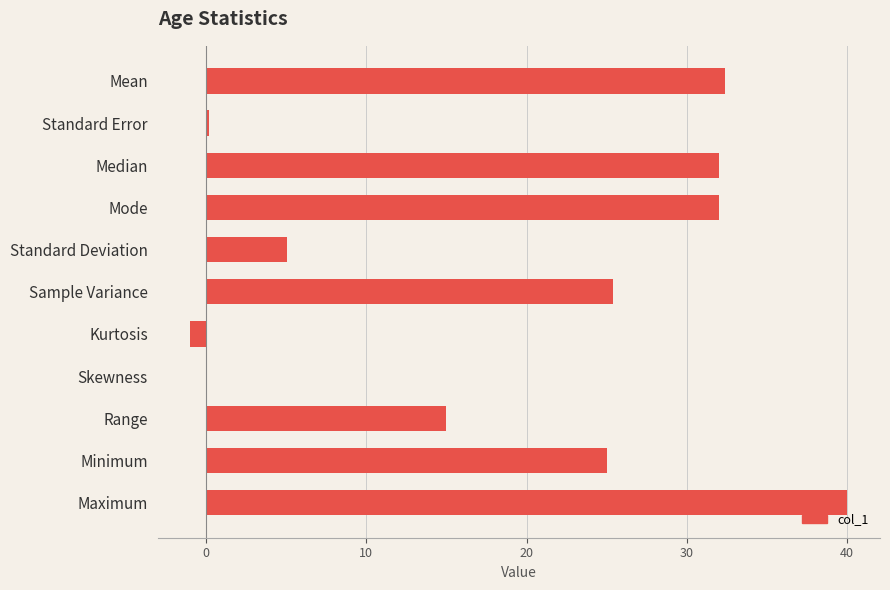

At which label is the value closest to 19?

Range